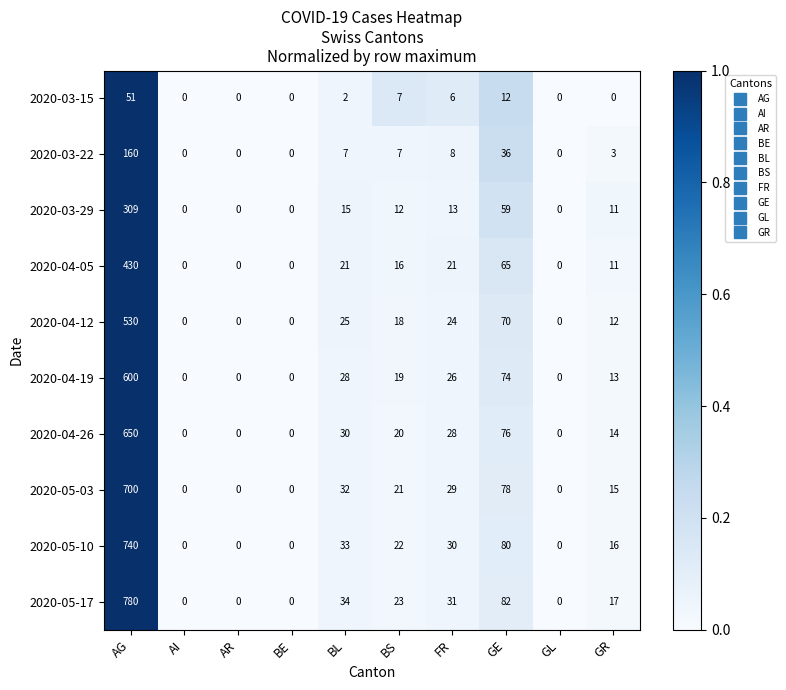

At which label does 2020-05-03 first exceed 21?

AG